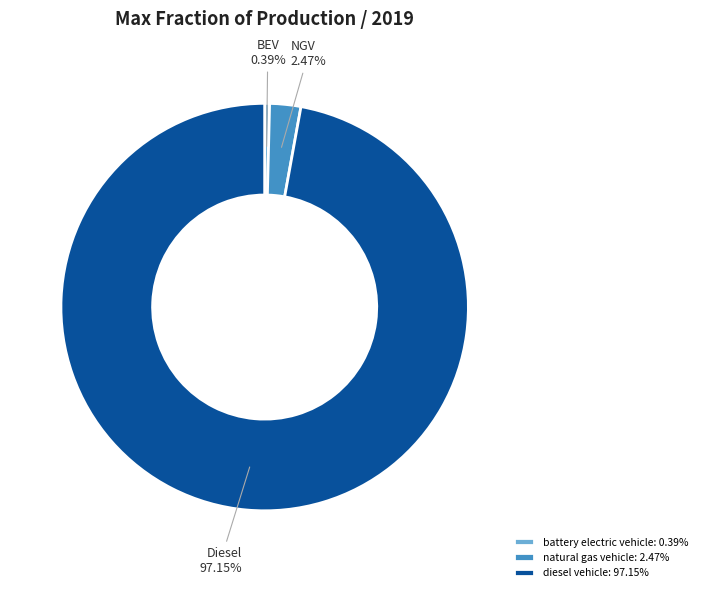

Between natural gas vehicle: 2.47% and diesel vehicle: 97.15%, which is larger?

diesel vehicle: 97.15%